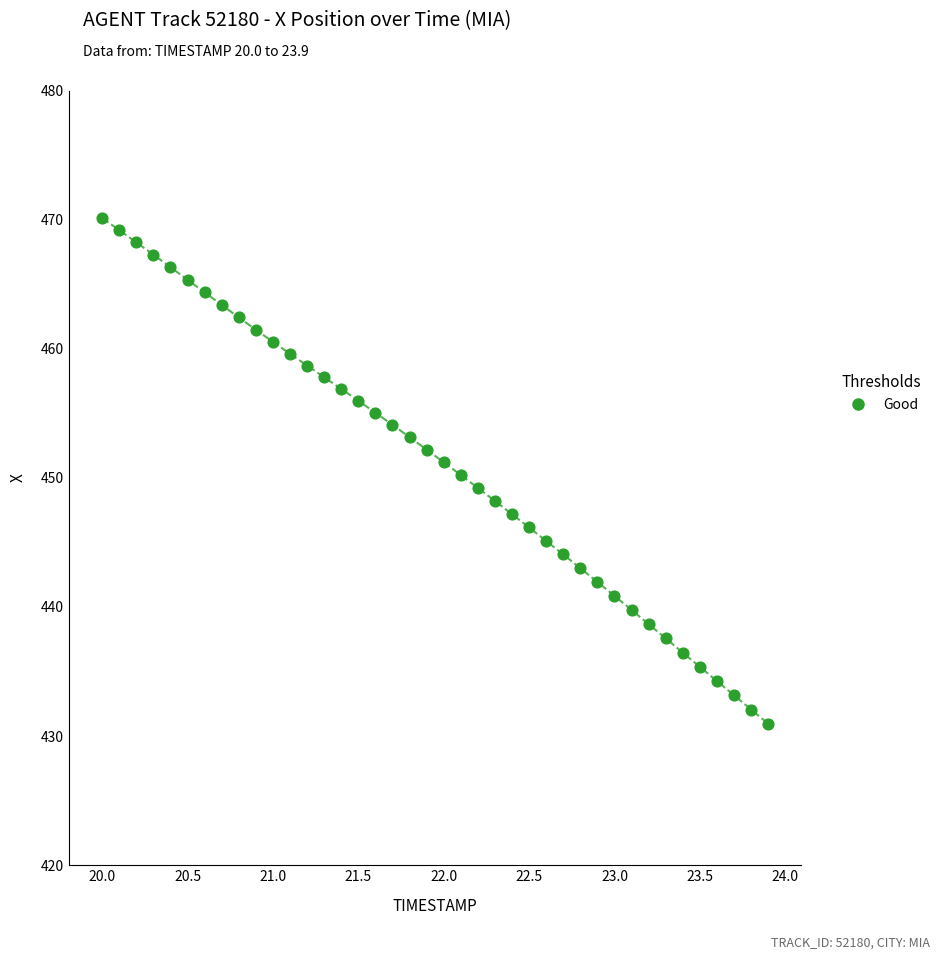

What is the range of X values (max minus min)?

3.9